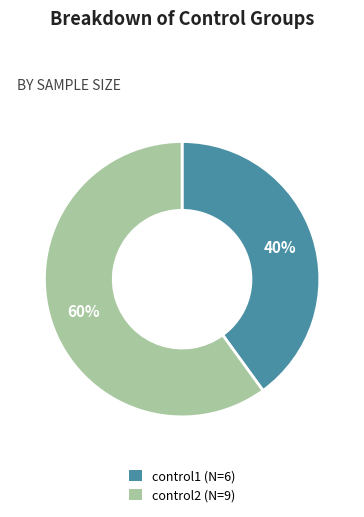

To the nearest percent, what is the average slice percentage?

50%